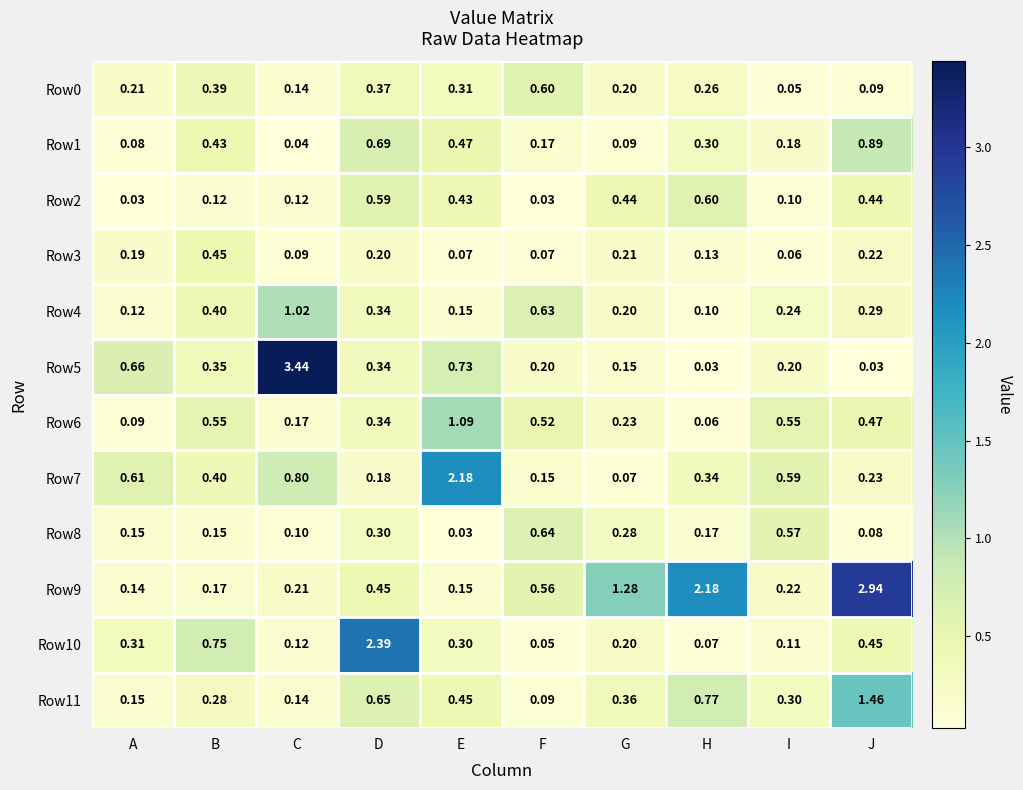

At which label does Row4 reach its minimum?

H